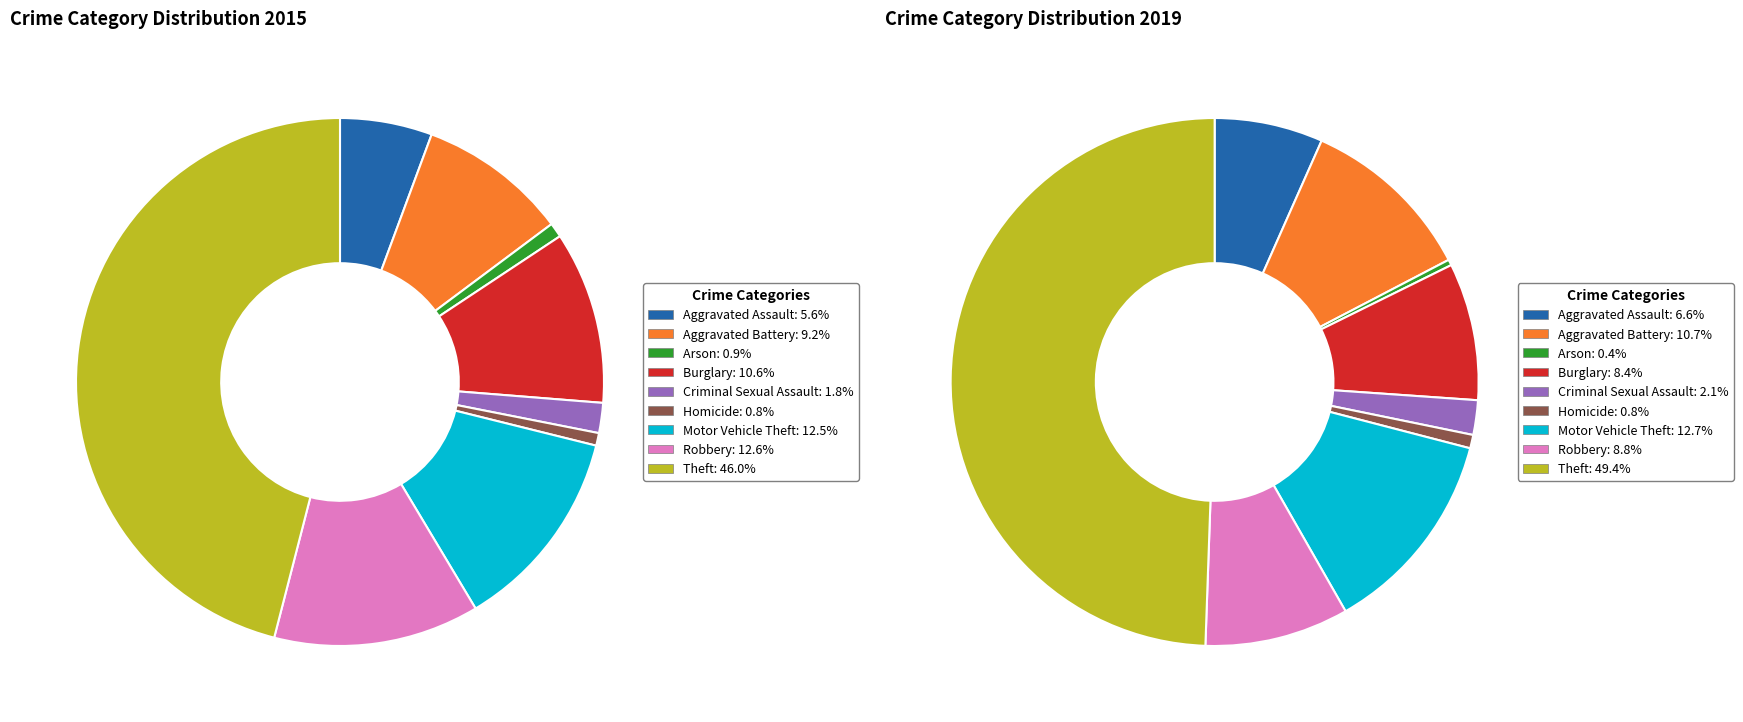

Count the number of slices in the pie.

9